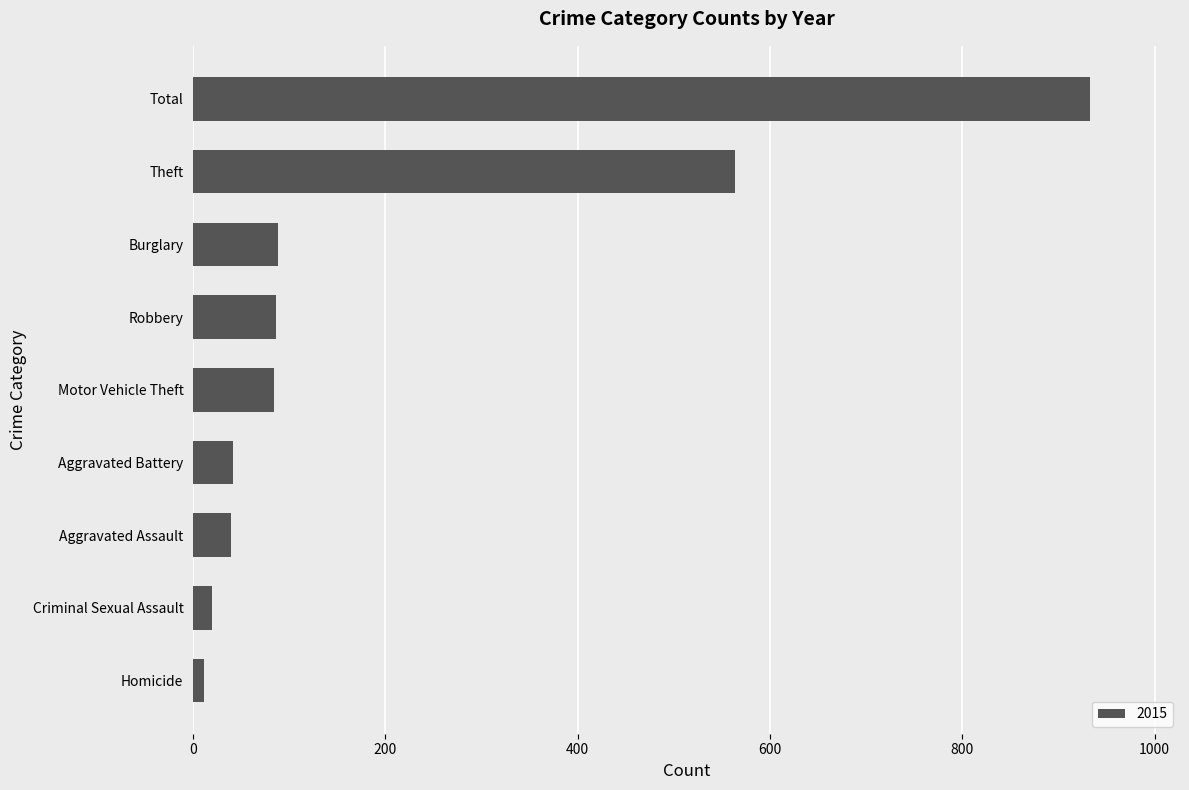

What is the difference between the maximum and minimum values?

922